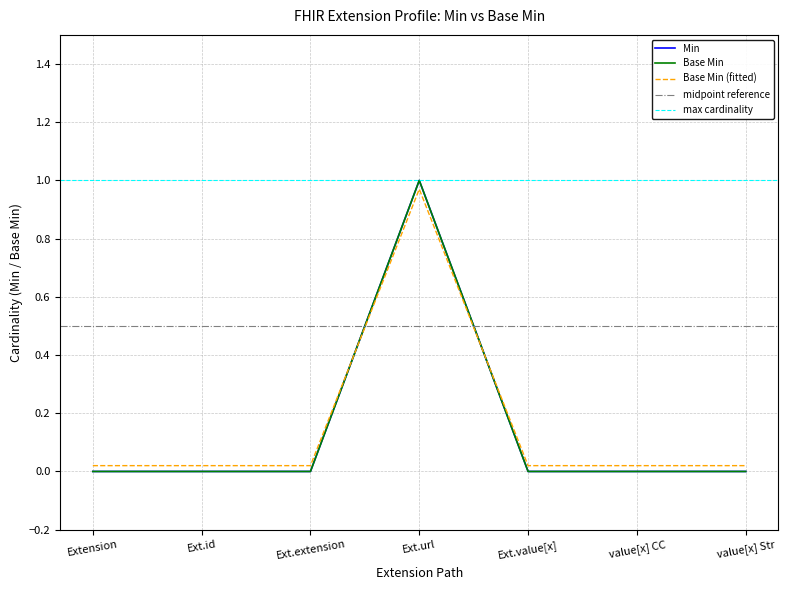

How many interior local peaks does the Min series have?

1